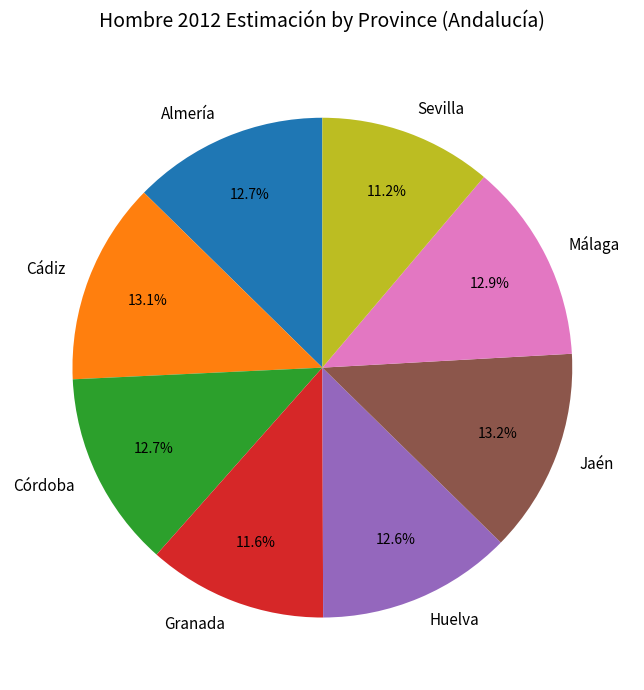

Count the number of slices in the pie.

8